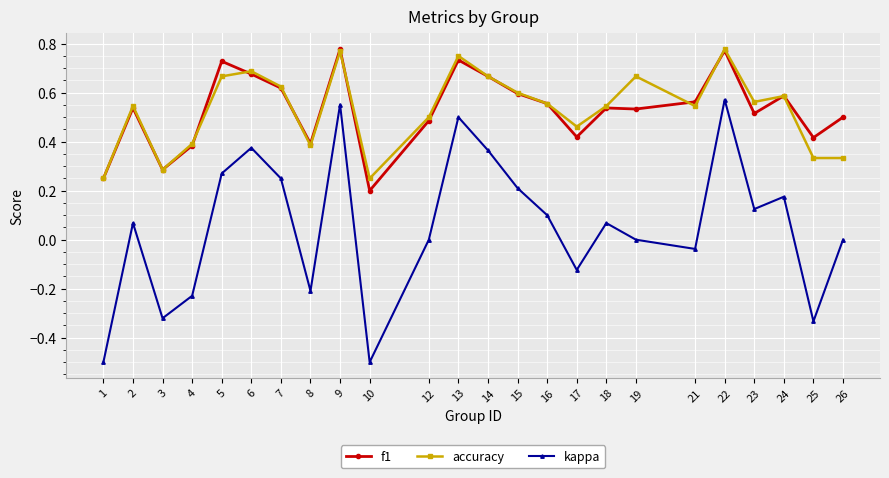

True or false: accuracy and kappa intersect in this chart.

False